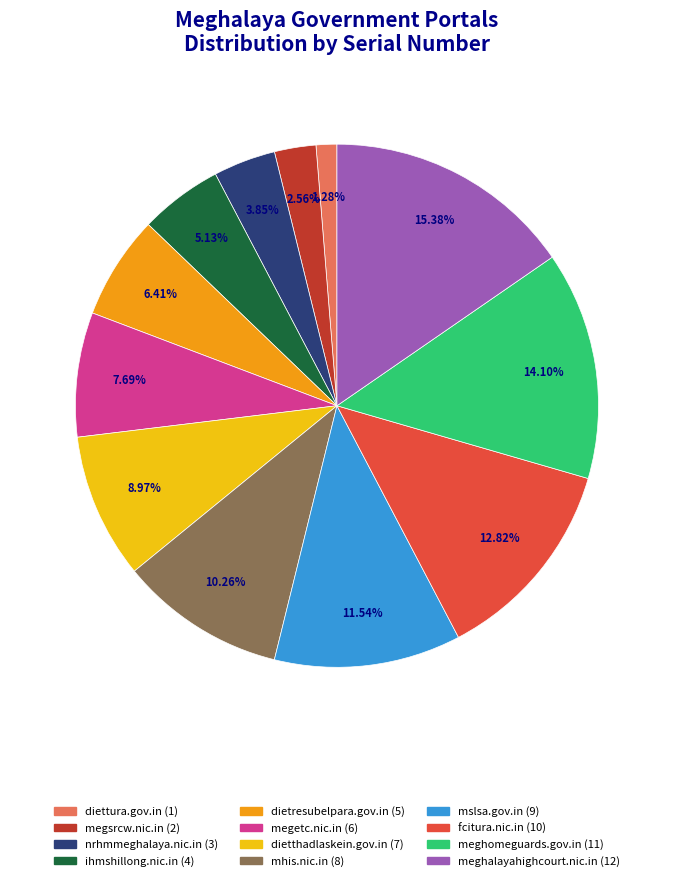

How many slices are in this pie chart?

12